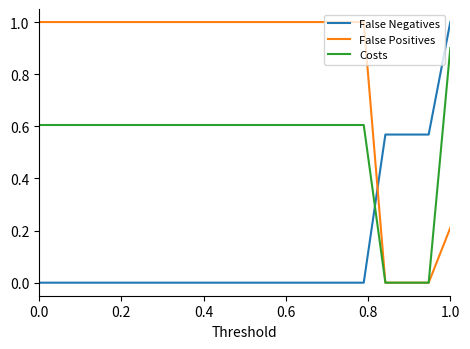

What is the difference between the maximum and minimum values in the Costs series?

0.9